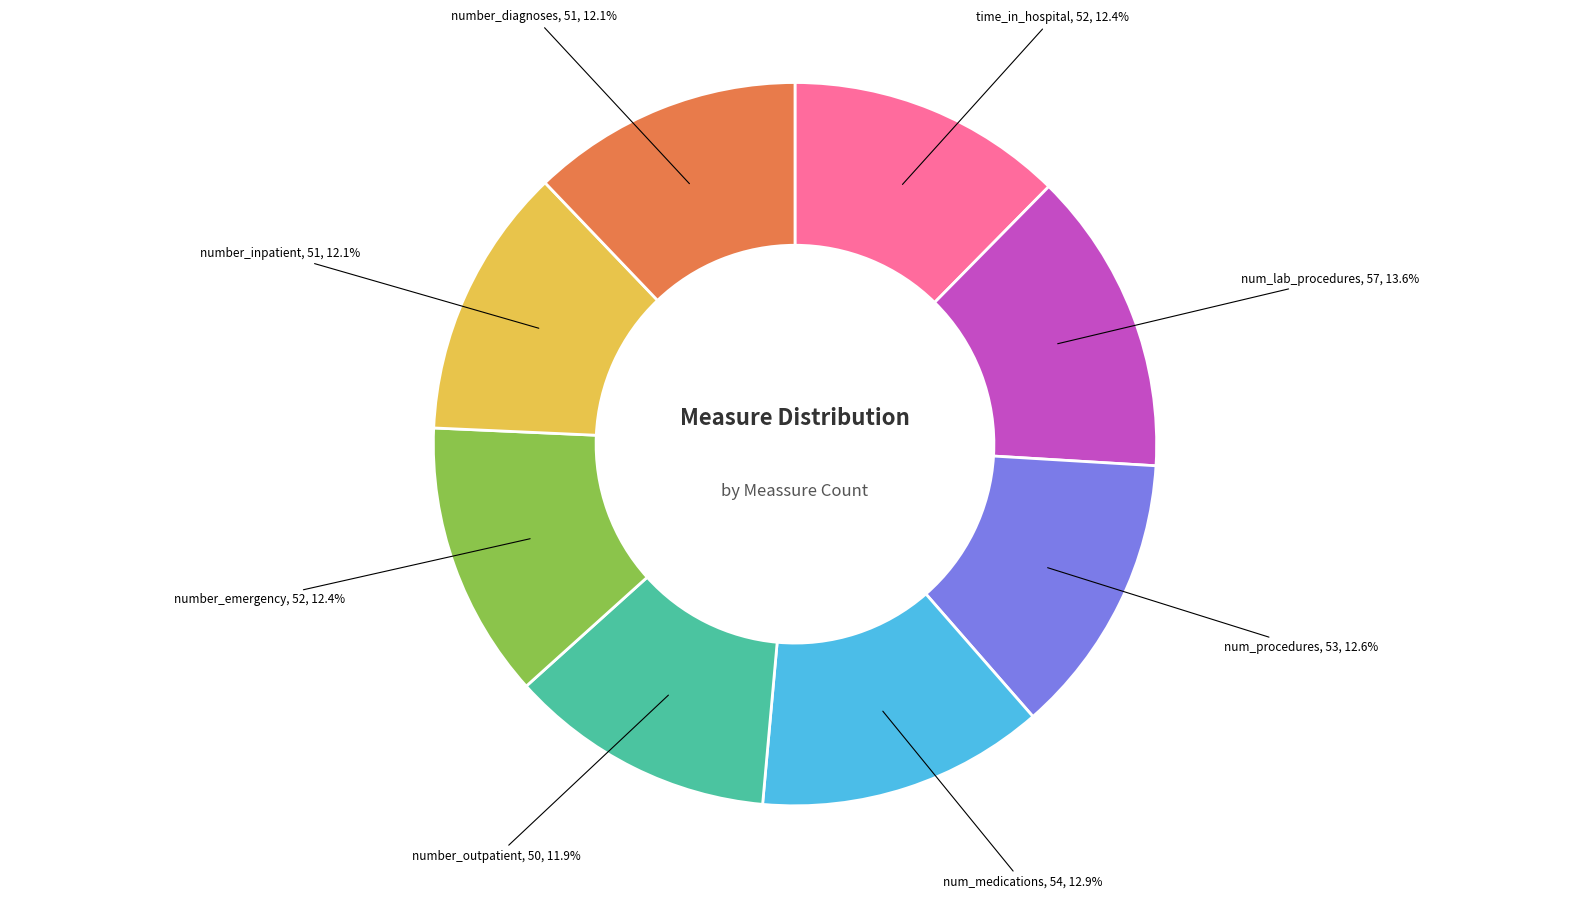

Is there any slice that represents more than half of the pie?

No